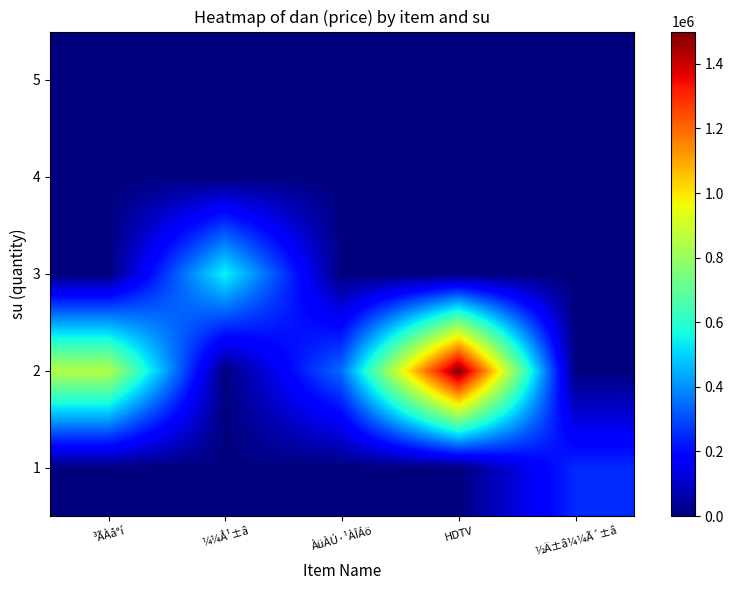

At which category is the sum across all series the highest?

HDTV